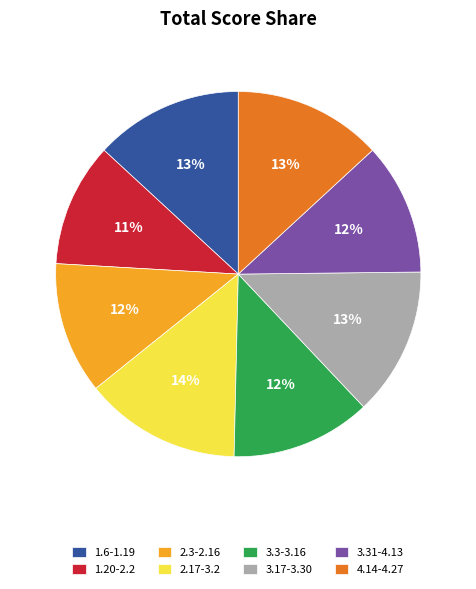

What is the smallest slice in the pie chart?

1.20-2.2